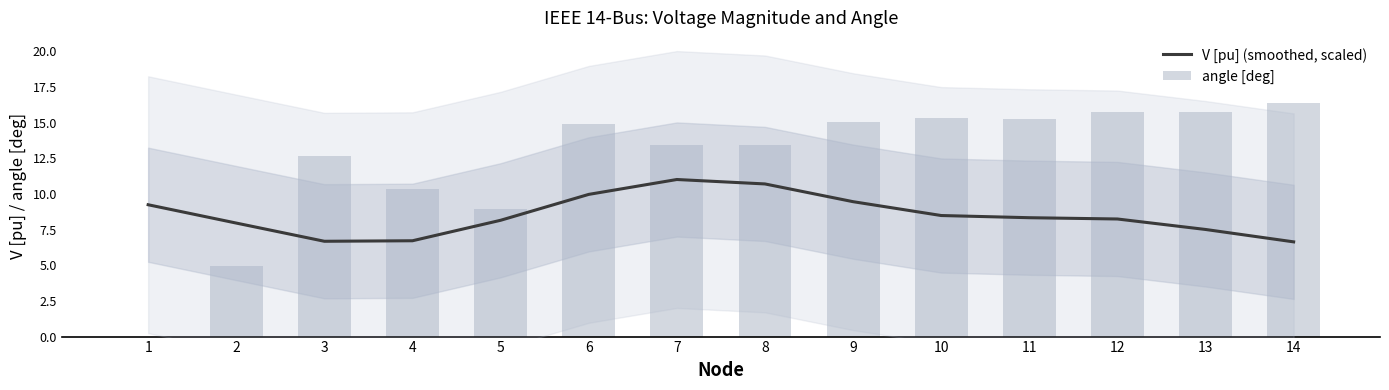

What is the average value of the angle [deg] series?

12.3